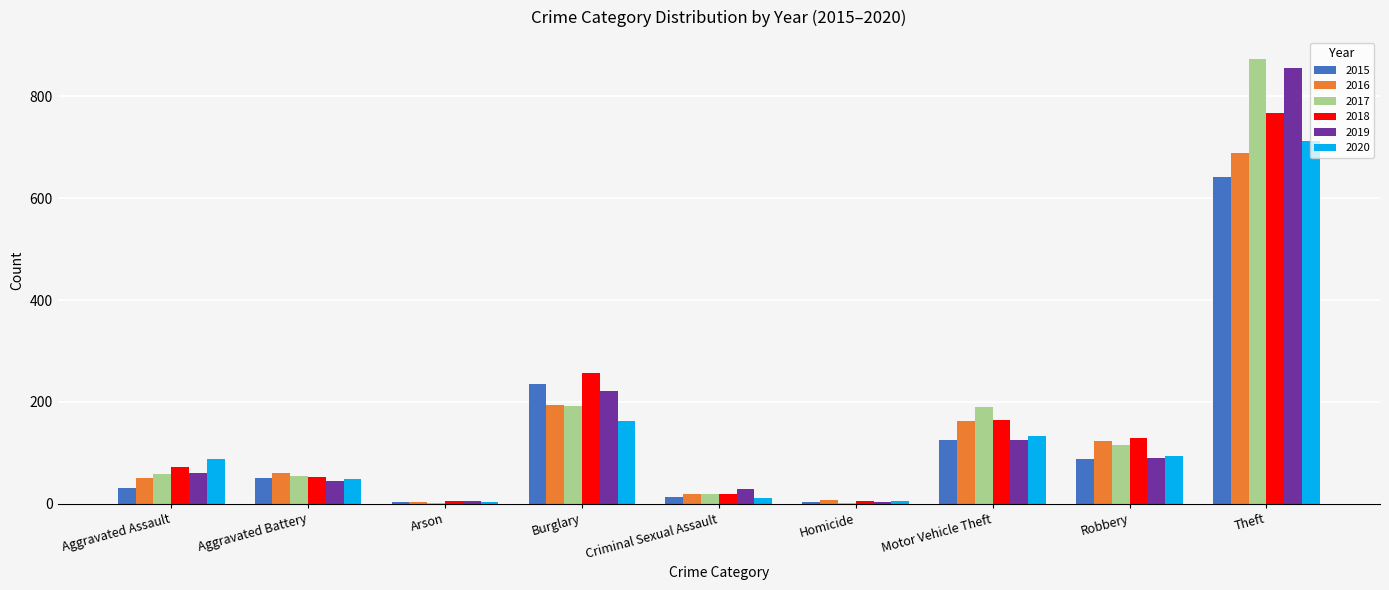

Is it true that 2019 equals 5 at Arson?

True